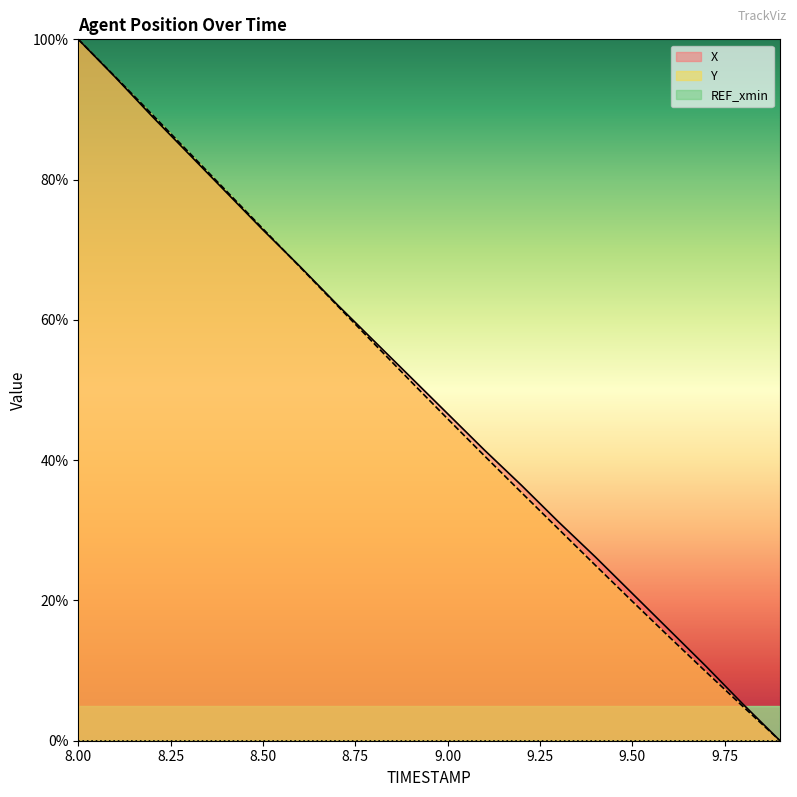

At which category is the sum across all series the highest?

8.00